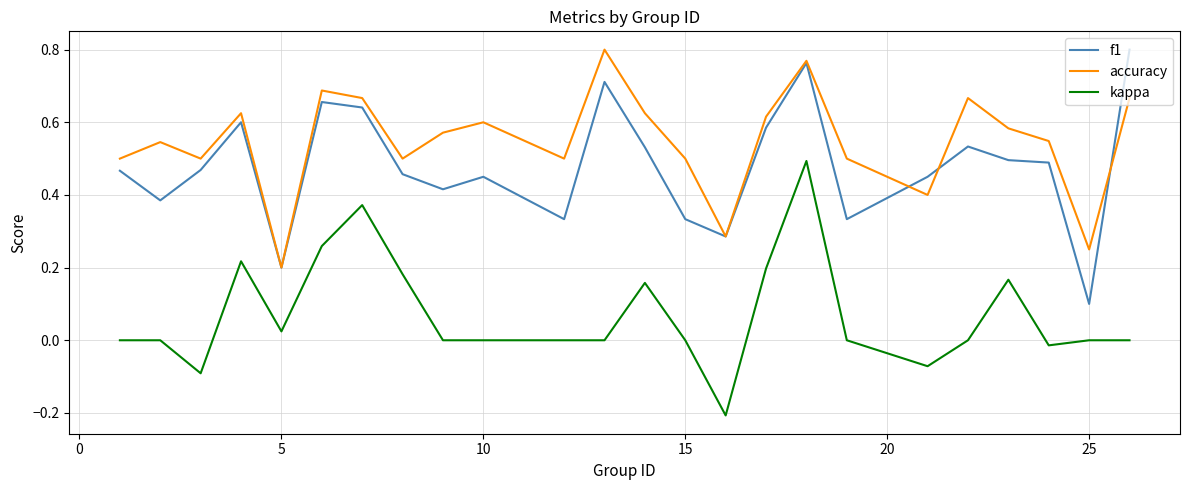

True or false: kappa and f1 intersect in this chart.

False